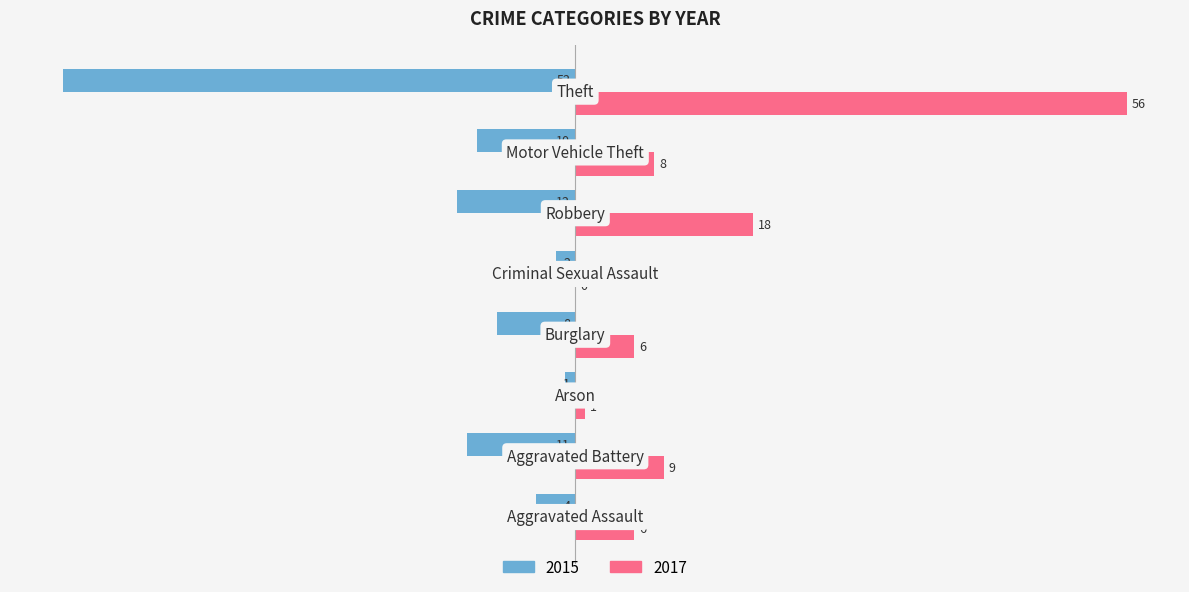

Which series has the largest total across all categories?

2017